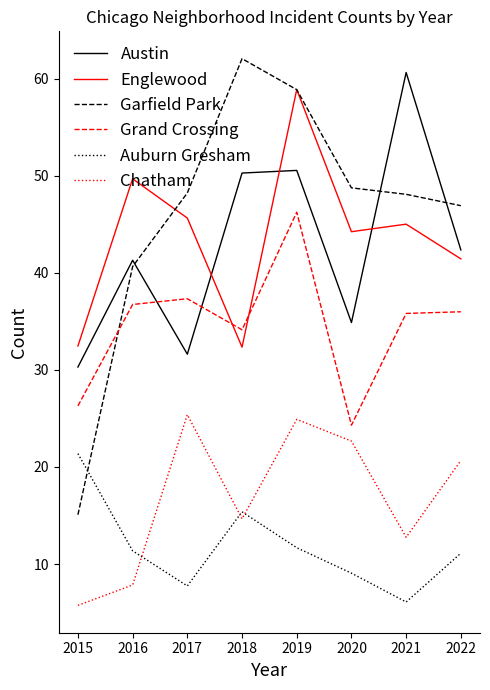

At how many categories does at least one series exceed 24?

8